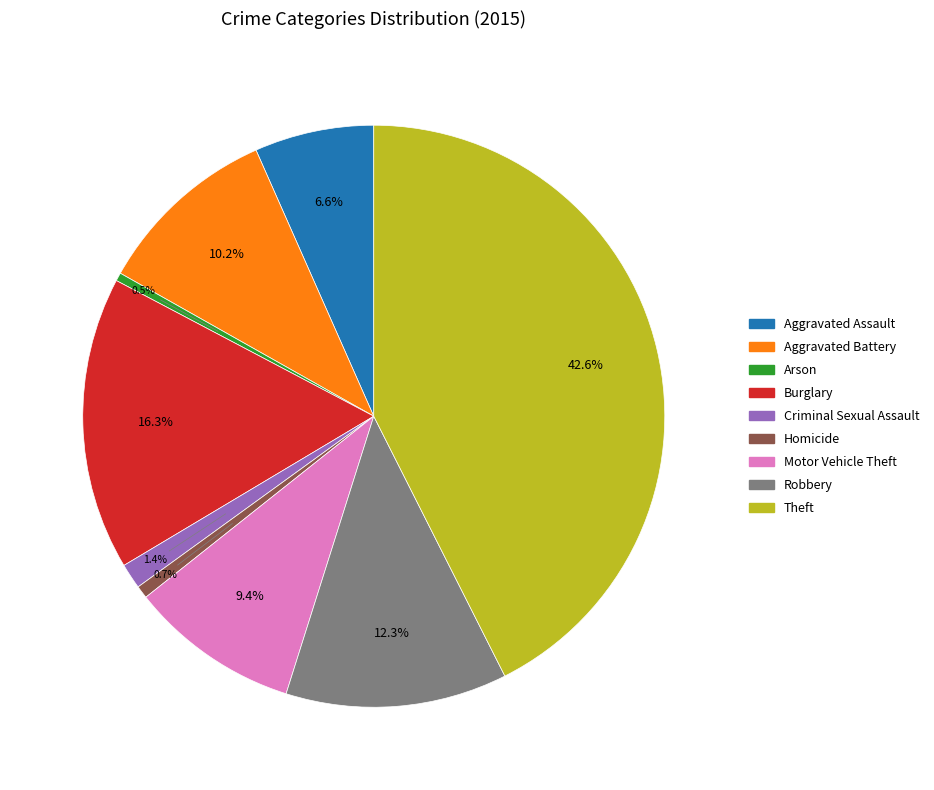

Is Robbery the majority of the pie?

No